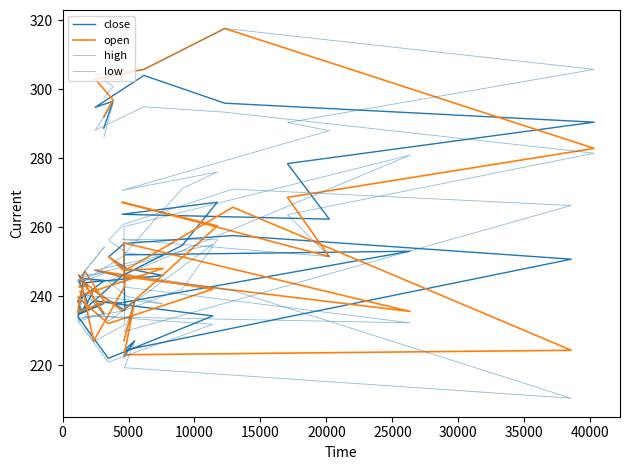

The low series shows 332.7 at 25000. True or false?

False